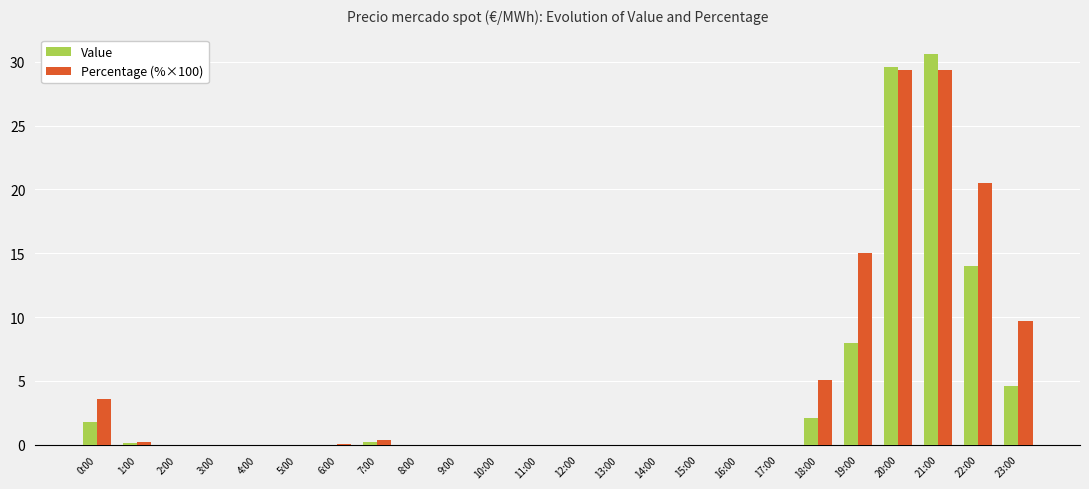

What value does the Value series have at 20:00?

29.6